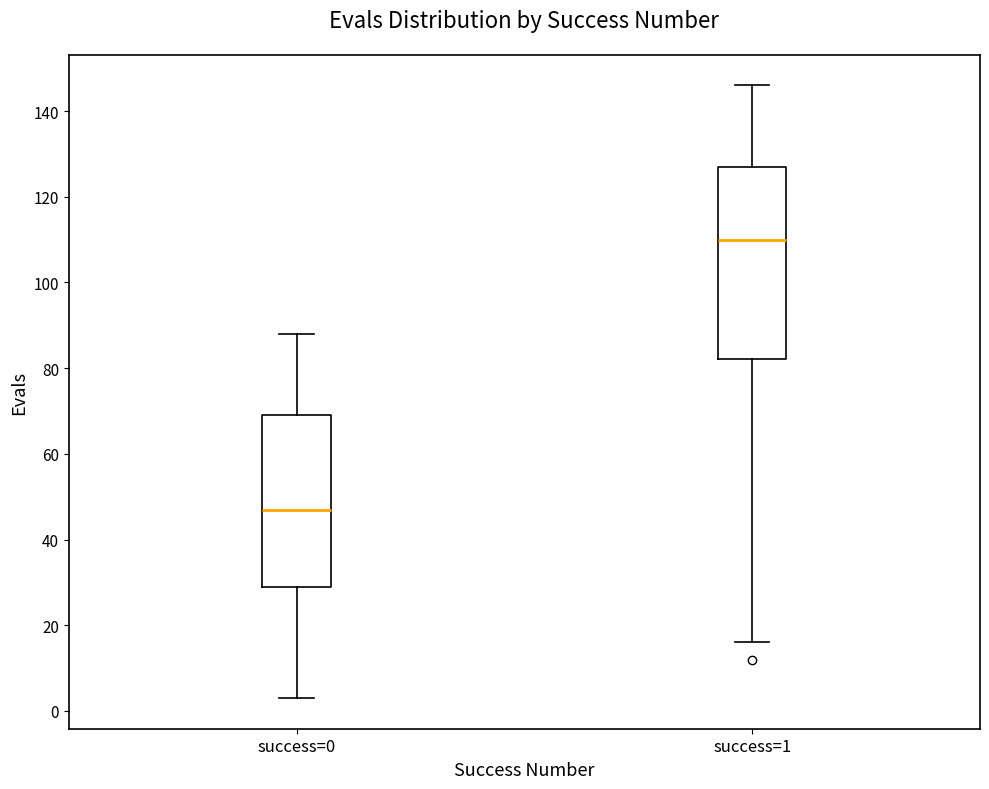

Reading left to right, transcribe this box plot: for each box, give where its median line is, the range the box spans, and where its two whiskers end, as read against the y-axis. The values are not printed on the chart, so give them approximately, as read against the axis.

success=0: median 48, box 30 to 70, whiskers 4 to 88
success=1: median 110, box 82 to 128, whiskers 16 to 146